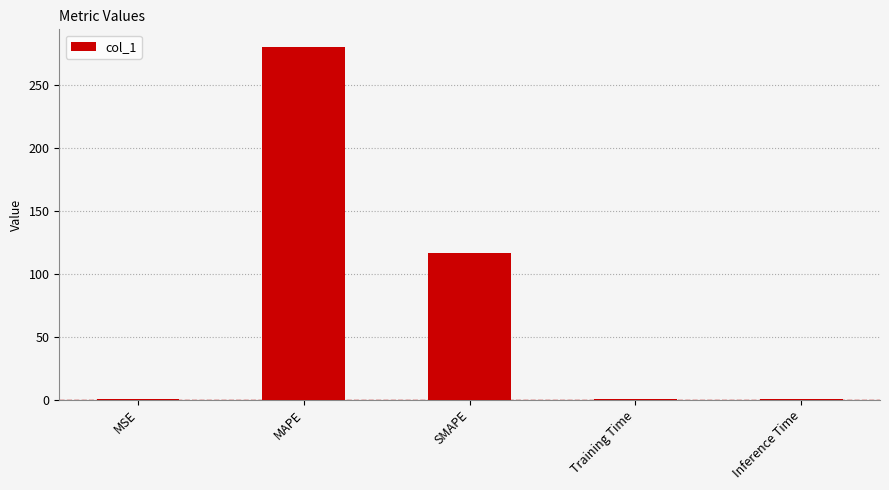

What is the approximate value at MSE?

0.1